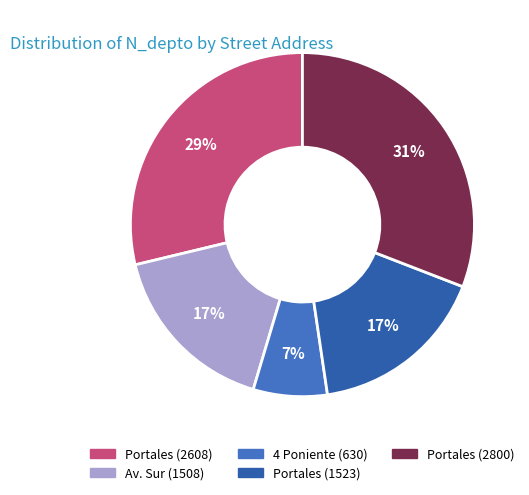

Which category has the smallest portion of the pie?

4 Poniente (630)